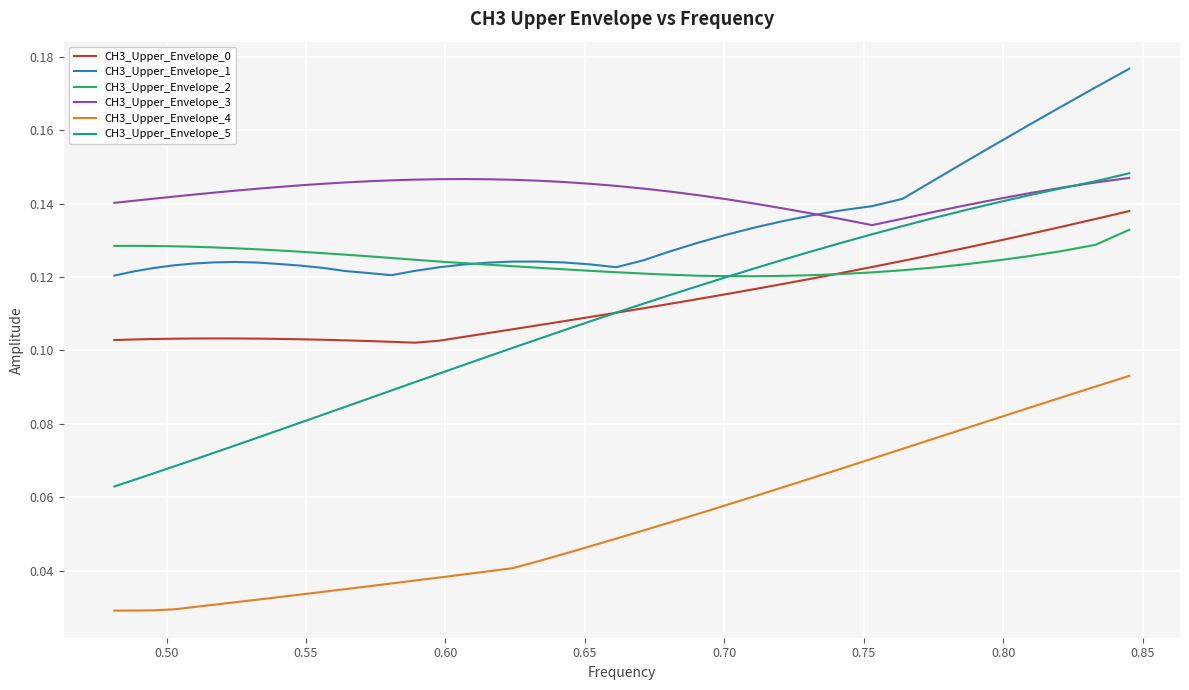

Does the chart have visible grid lines?

Yes